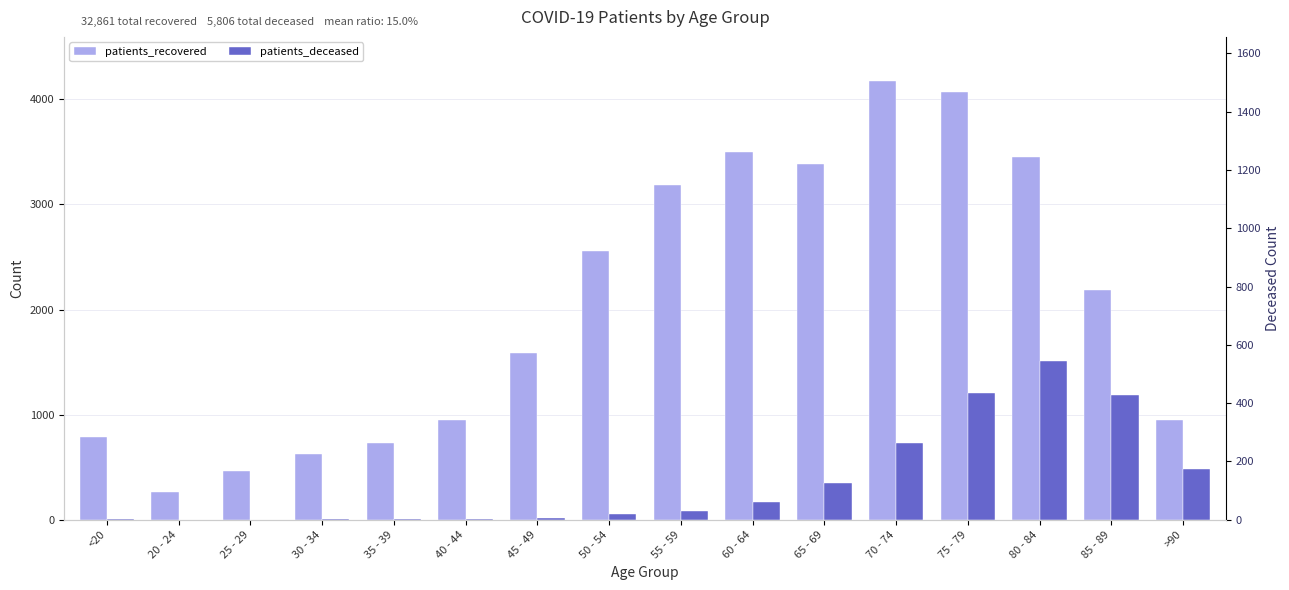

What is the sum of all patients_recovered values?

32861